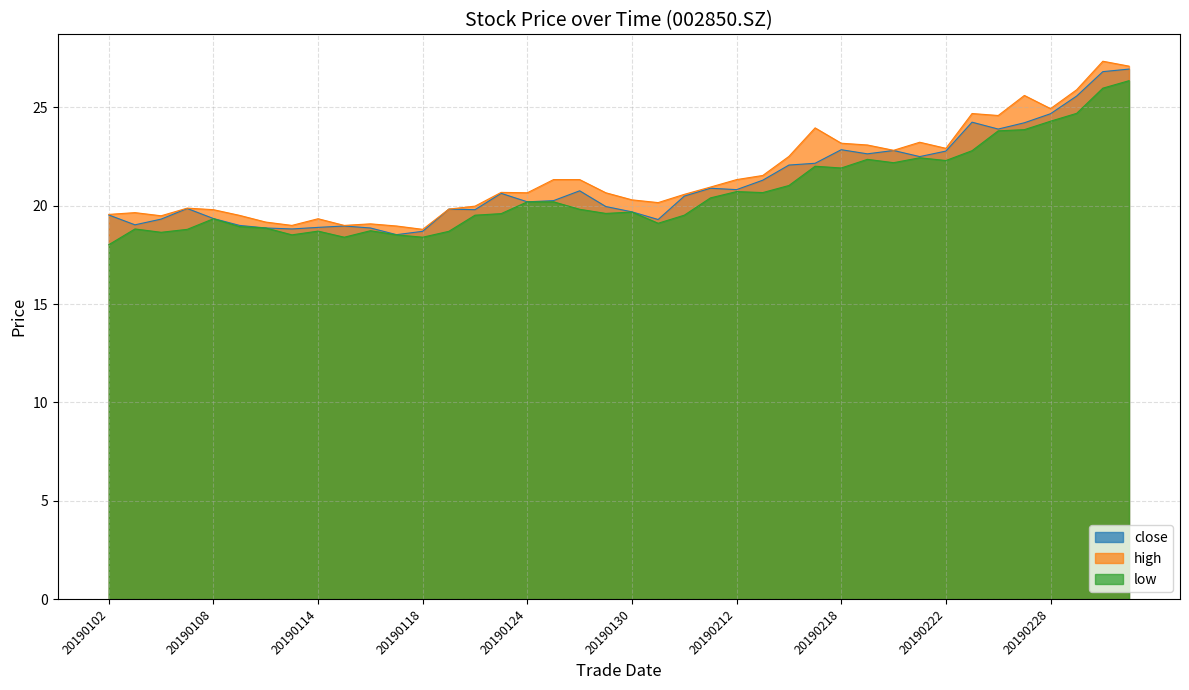

Which series has the largest range (max minus min)?

high